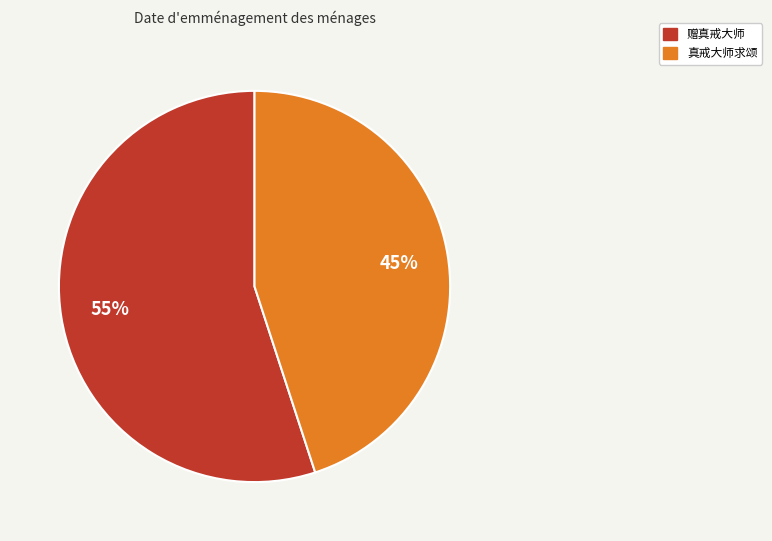

Combined, do 赠真戒大师 and 真戒大师求颂 account for over 50%?

Yes